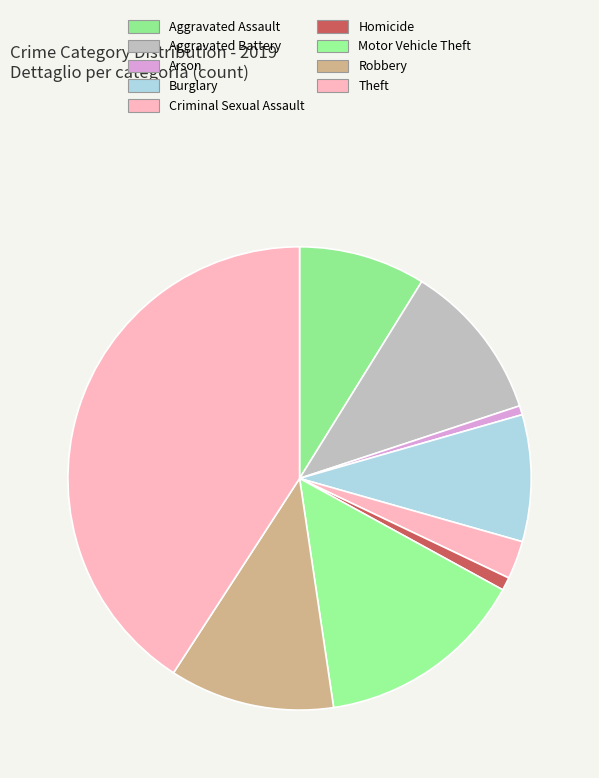

Is it true that Theft is 41% of the pie?

True